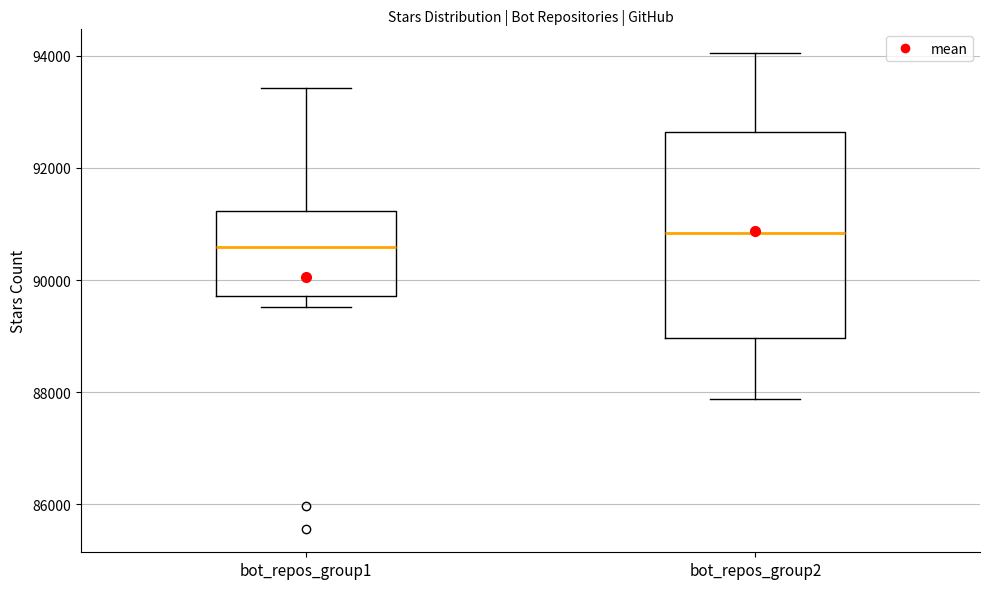

Which box's median line is the lowest?

bot_repos_group1